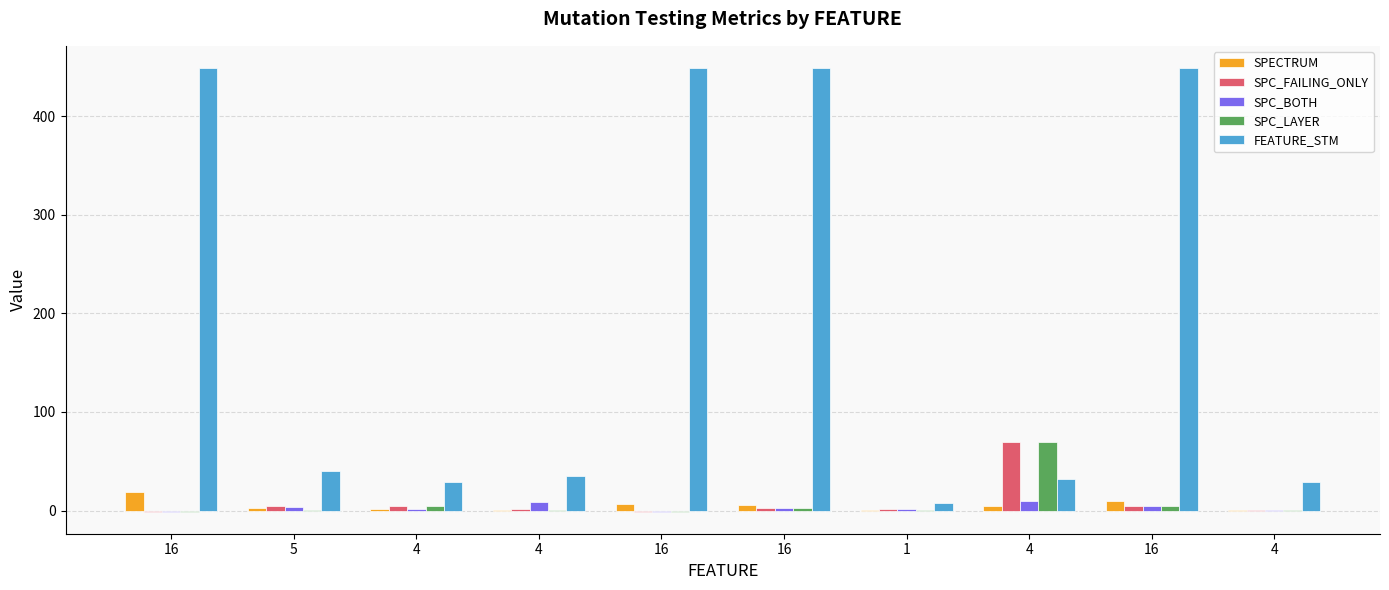

At 5, list the series in order from largest to smallest.

FEATURE_STM, SPC_FAILING_ONLY, SPC_BOTH, SPECTRUM, SPC_LAYER